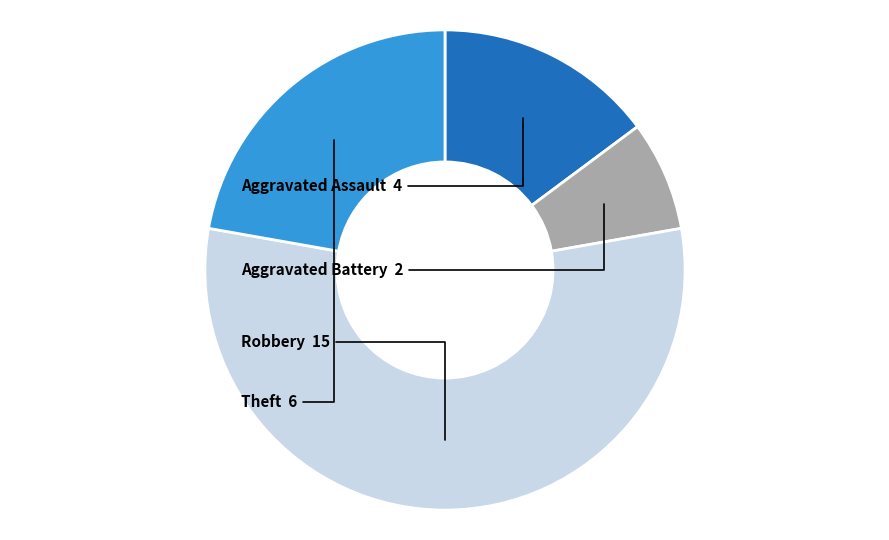

Does any single category account for the majority?

Yes